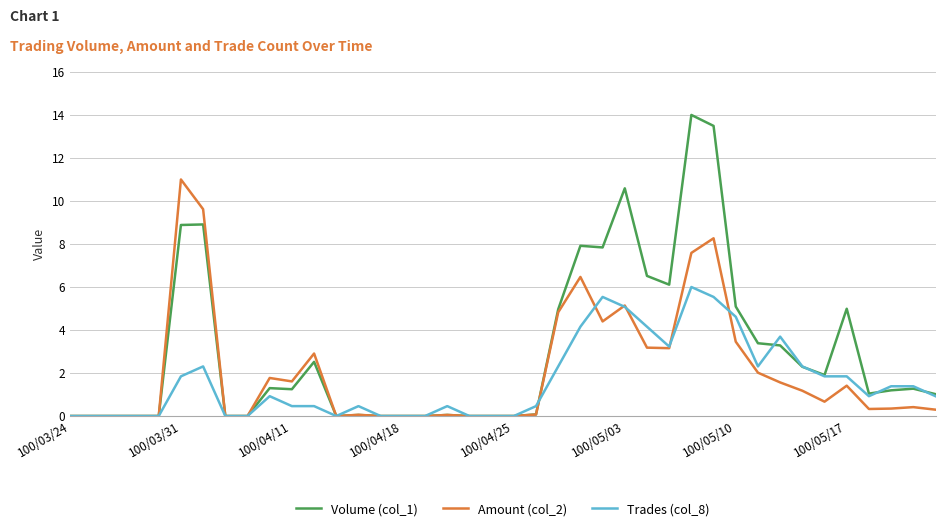

Which series has the largest range (max minus min)?

Volume (col_1)